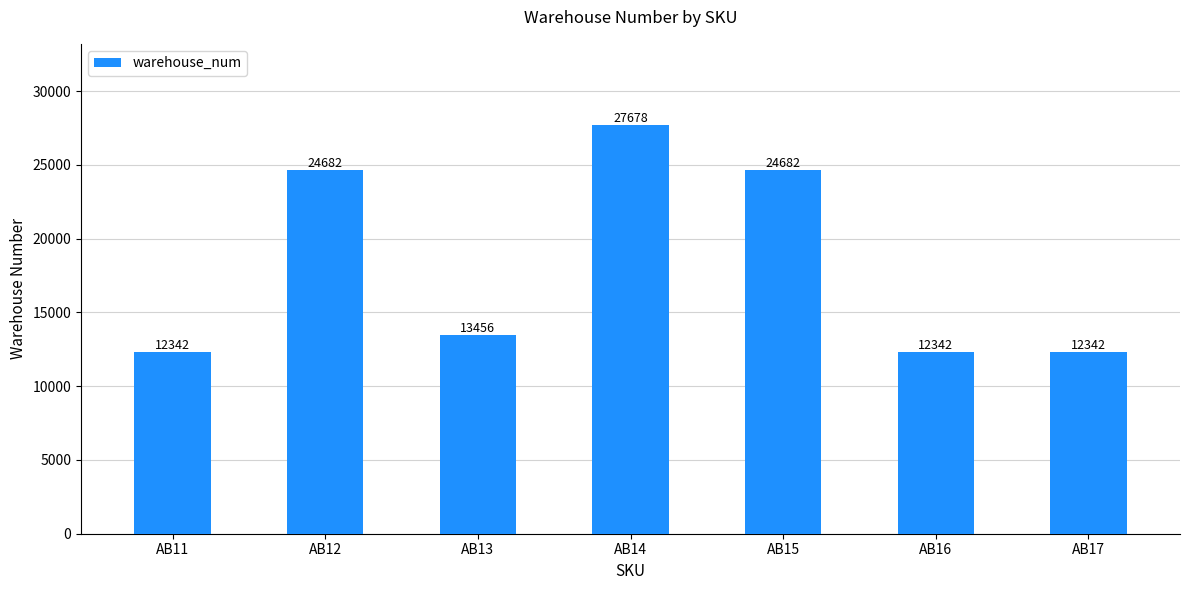

What is the value of the 5th bar from the left?

24682